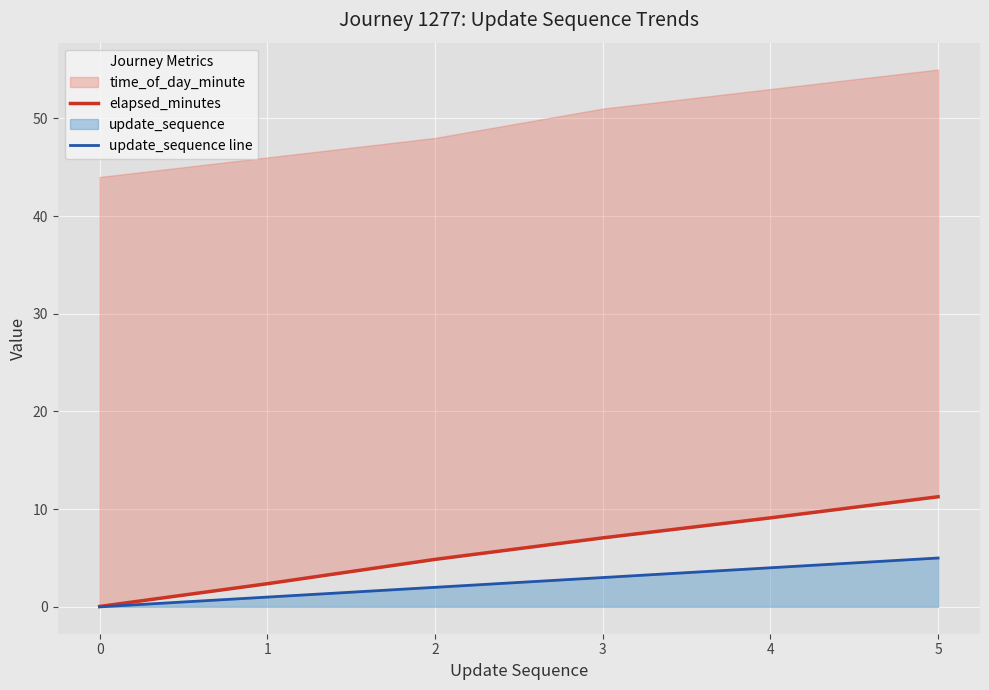

At which category does the chart reach its peak across all series?

5